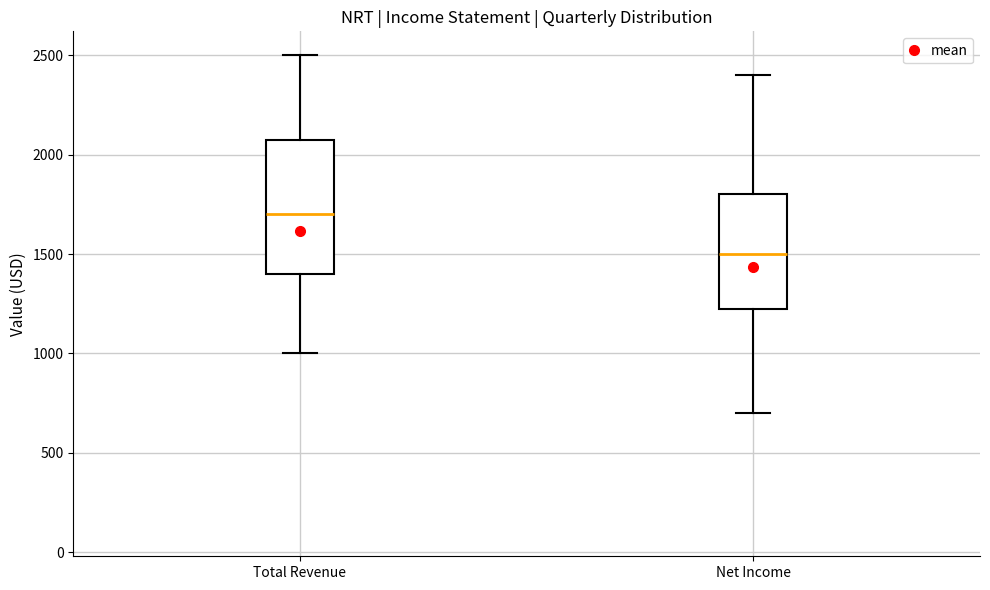

Reading left to right, read every box against the y-axis: the position of its median line, the range the box covers, and the ends of its whiskers. The values are not printed on the chart, so give them approximately, as read against the axis.

Total Revenue: median 1700, box 1400 to 2100, whiskers 1000 to 2500
Net Income: median 1500, box 1250 to 1800, whiskers 700 to 2400